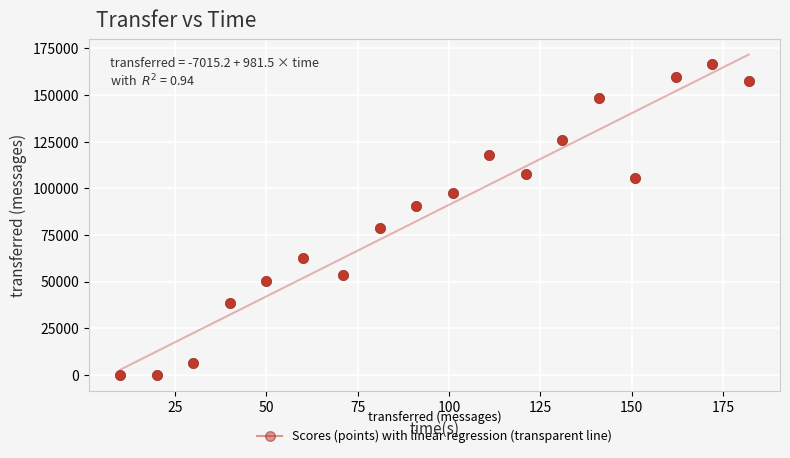

What is the range of Y values (max minus min)?

166420